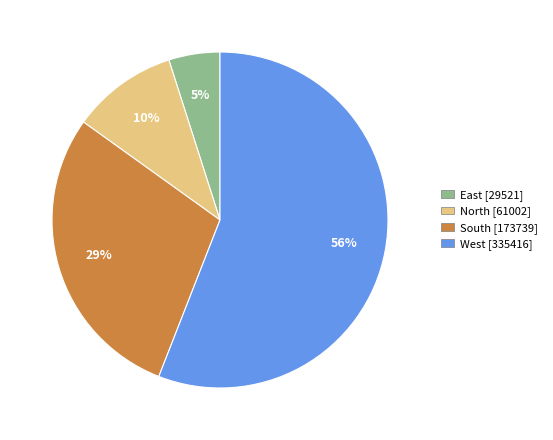

To the nearest percent, what portion does East represent?

5%